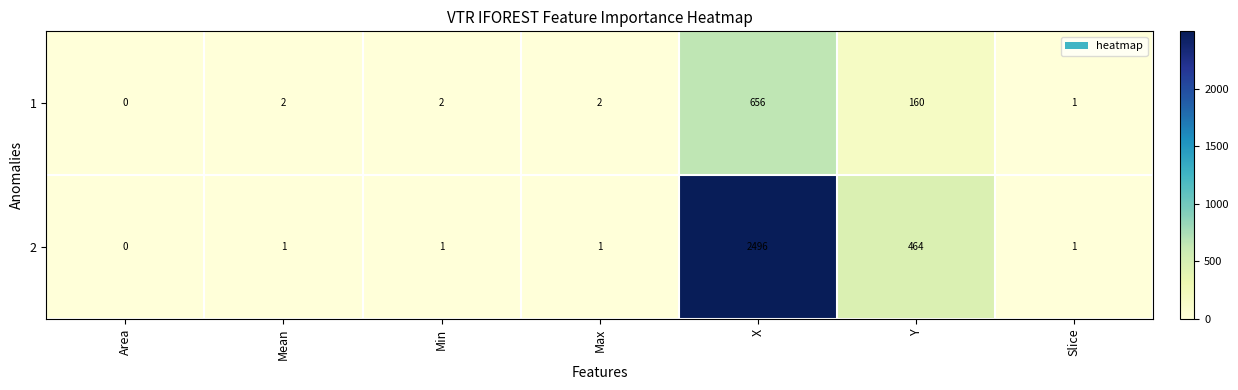

What is the sum of the 1 values at X and Mean?

658